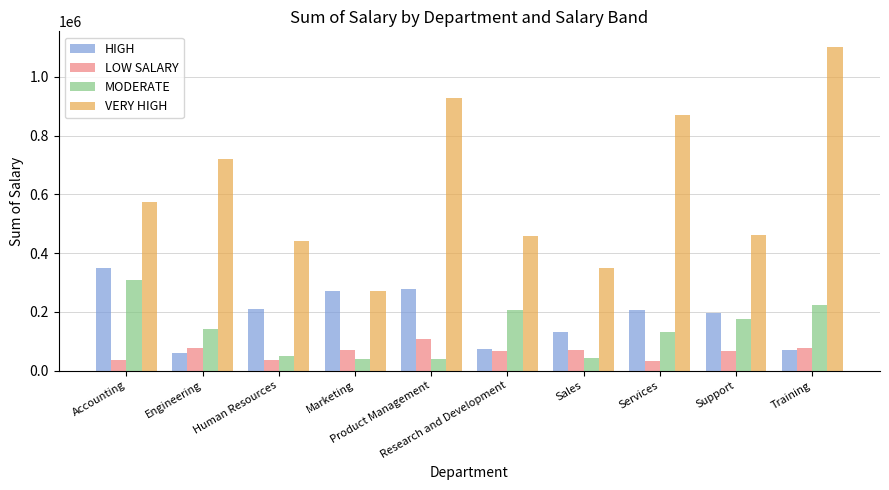

What position from the left is Training?

10